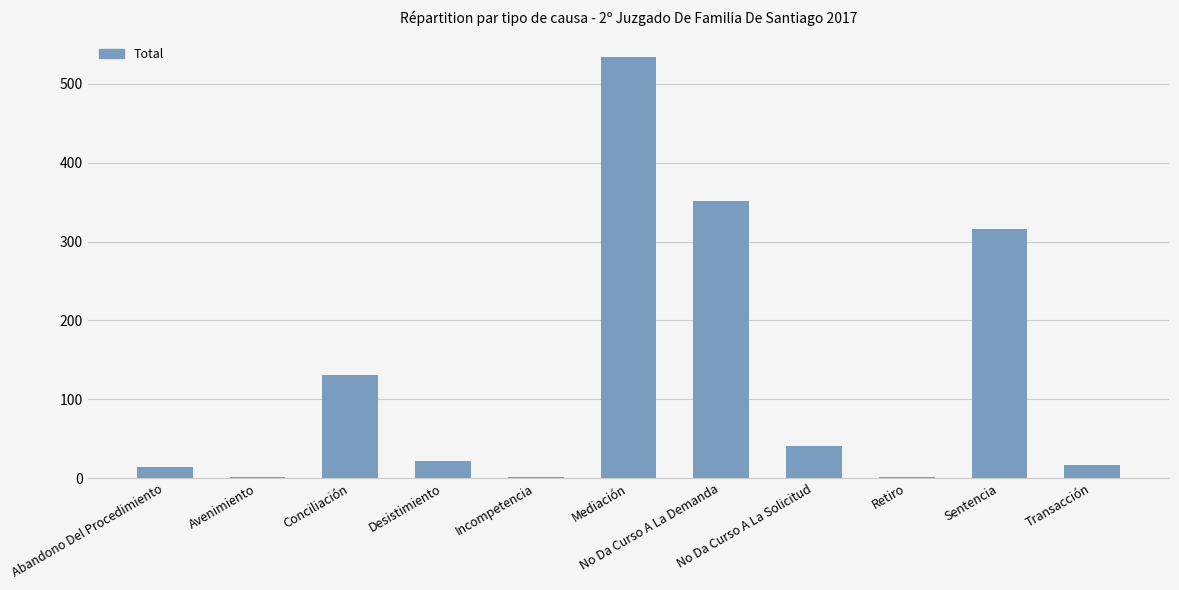

What is the change in value from Conciliación to Incompetencia?

-130